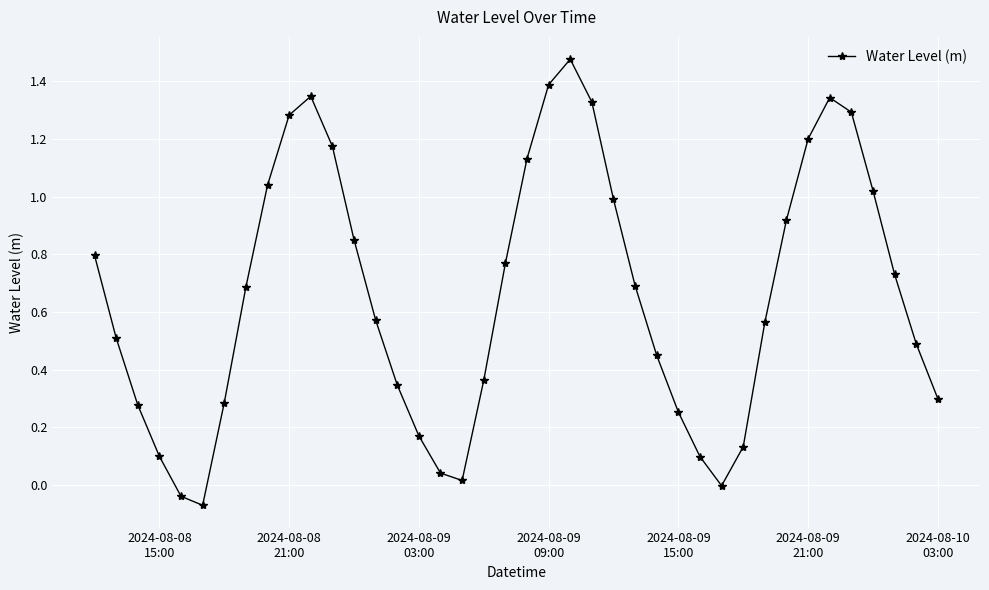

True or false: there are more than 1 points higher than both neighbors.

True